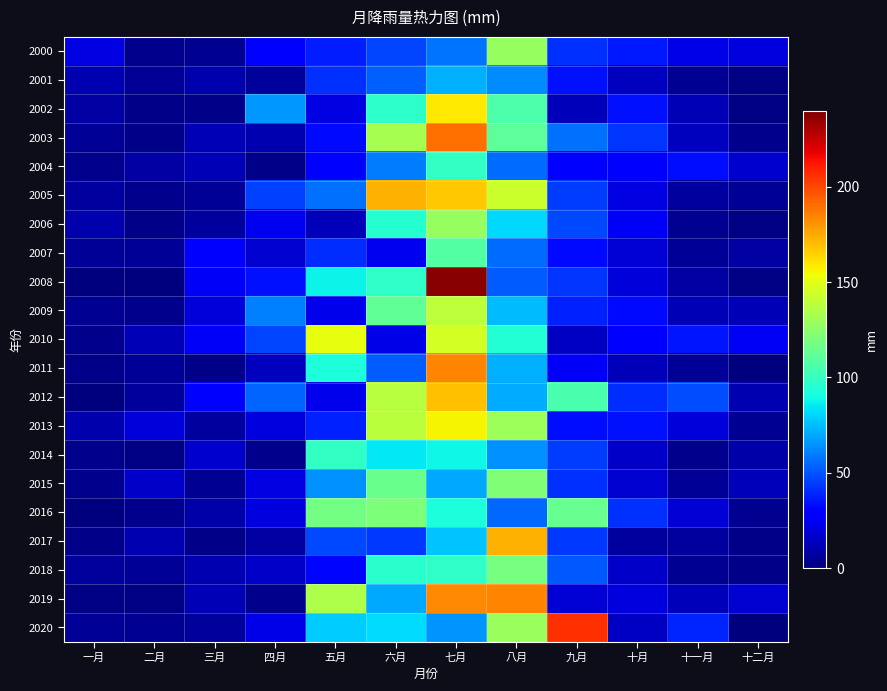

What is the maximum value shown in the chart?

237.6